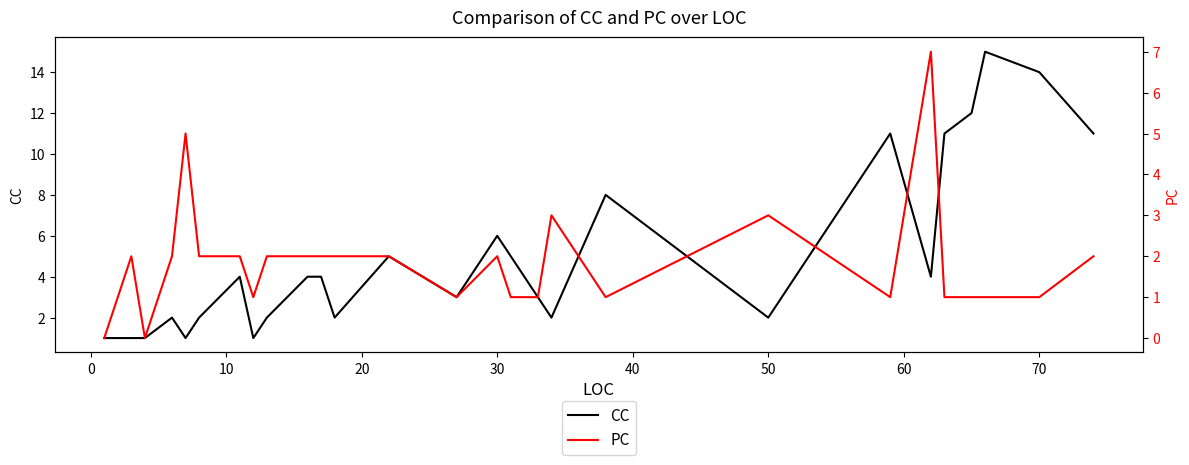

Rank the series by their average value, from highest to lowest.

CC, PC